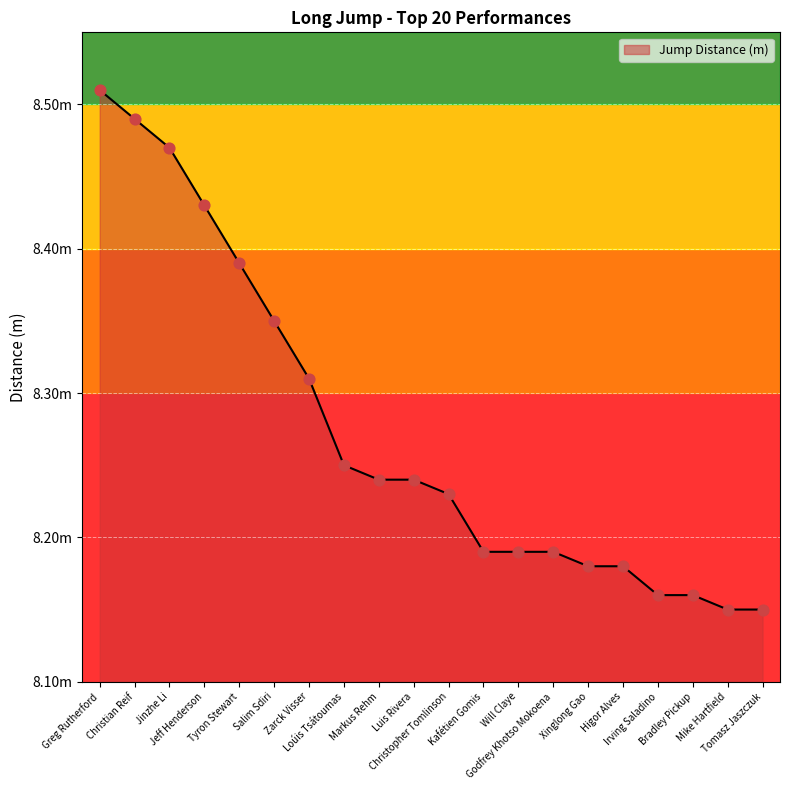

What is the change in value from Salim Sdiri to Luis Rivera?

-0.1